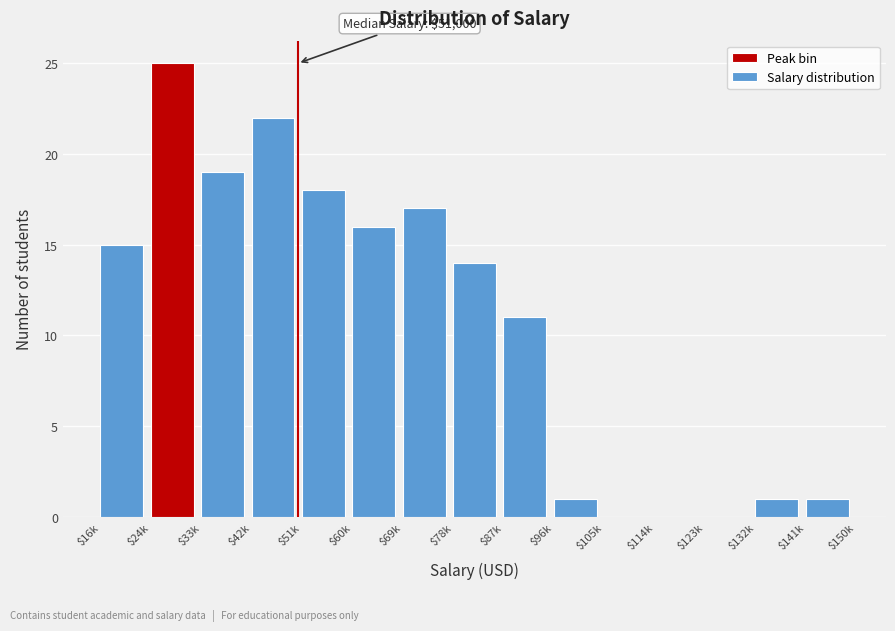

What is the sum of all values?

160